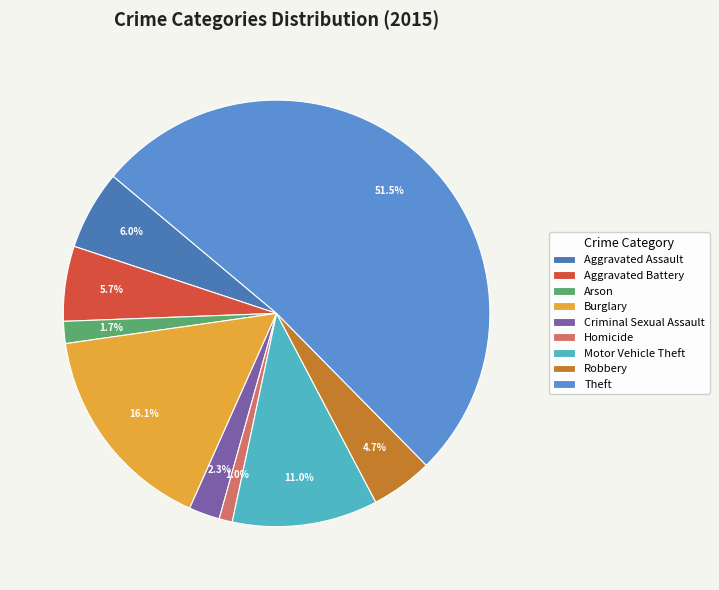

Count the number of slices in the pie.

9